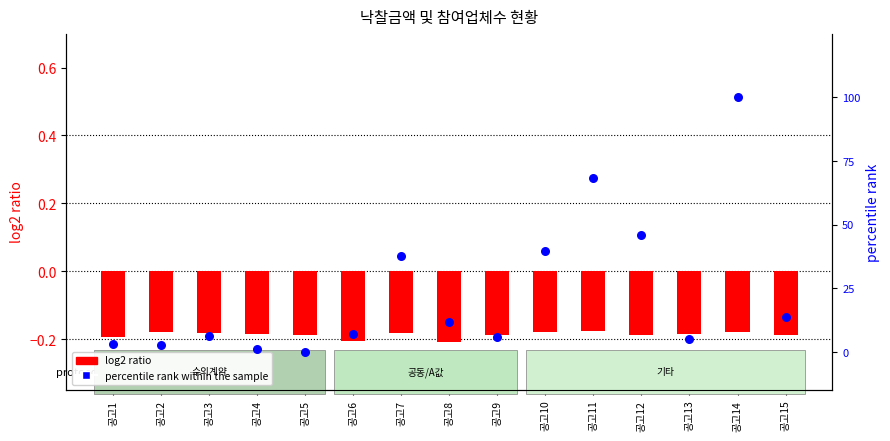

Is the value of log2 ratio at 공고2 greater than the value of percentile rank within the sample at 공고6?

No